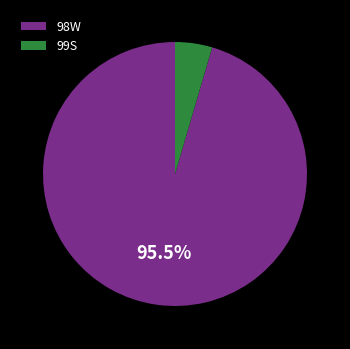

How many segments does this pie chart have?

2